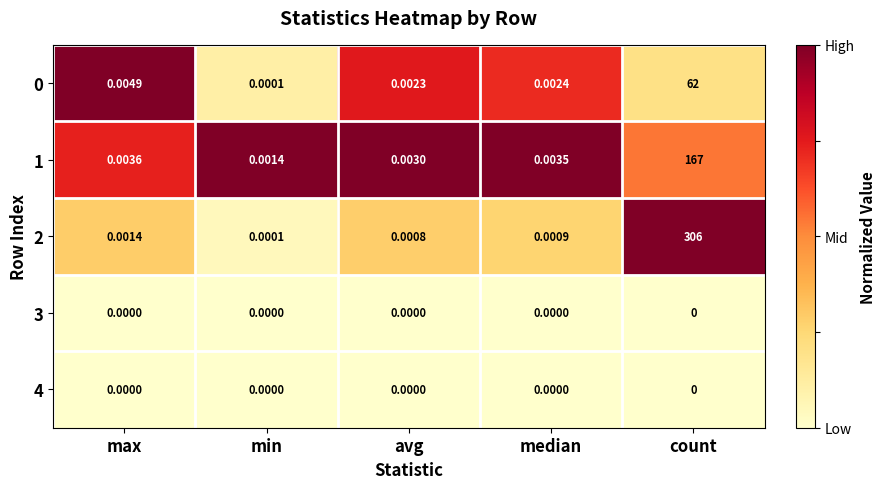

At which category is the sum across all series the highest?

count